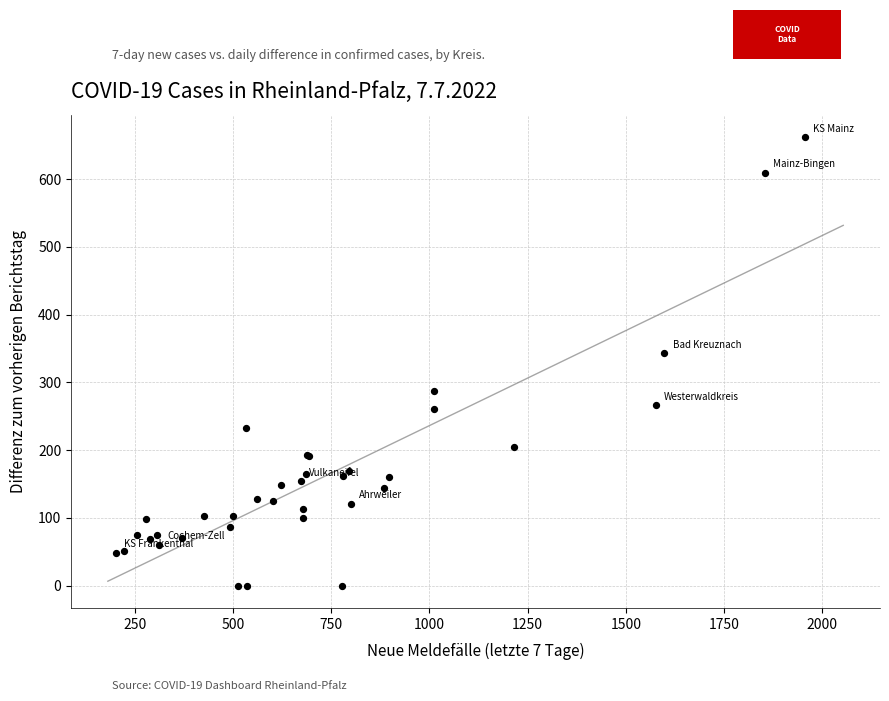

What Y value in the scatter plot is closest to 331?

343